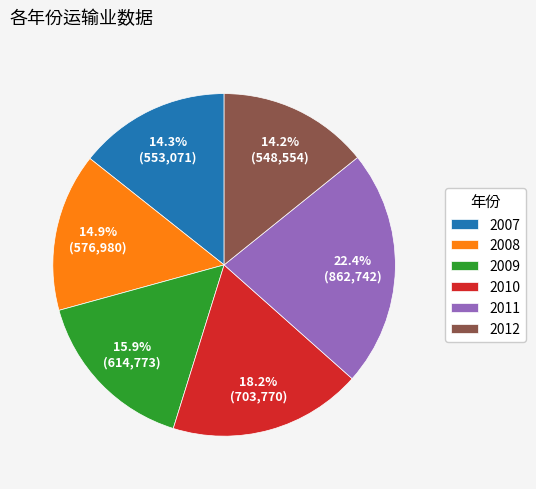

True or false: 2009 accounts for 1% of the total.

False